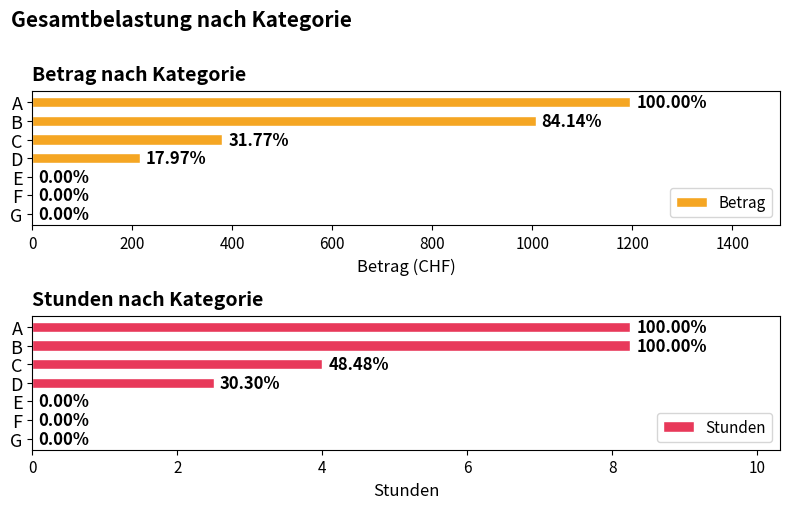

How many data points in Stunden are above 2?

4